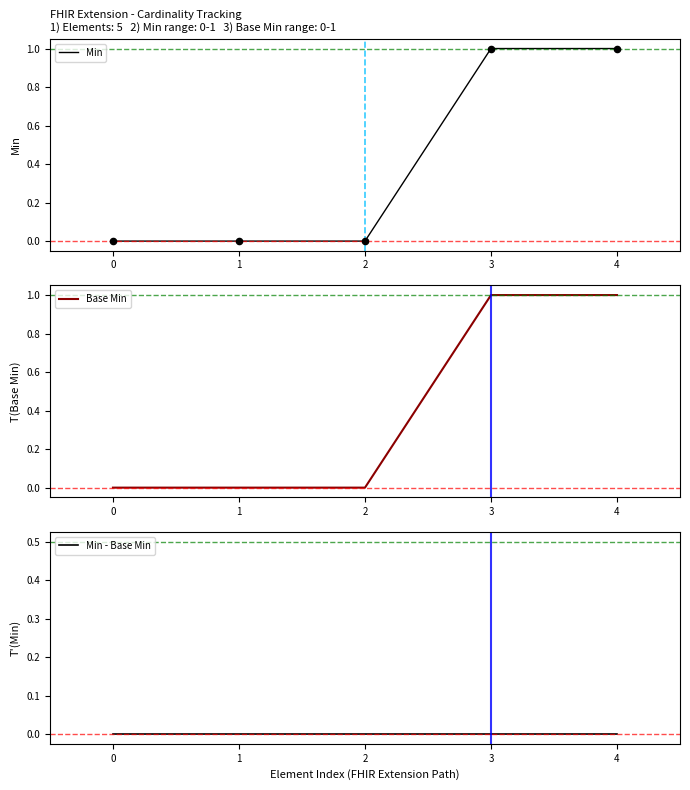

Is it true that Base Min equals 1 at 1?

False